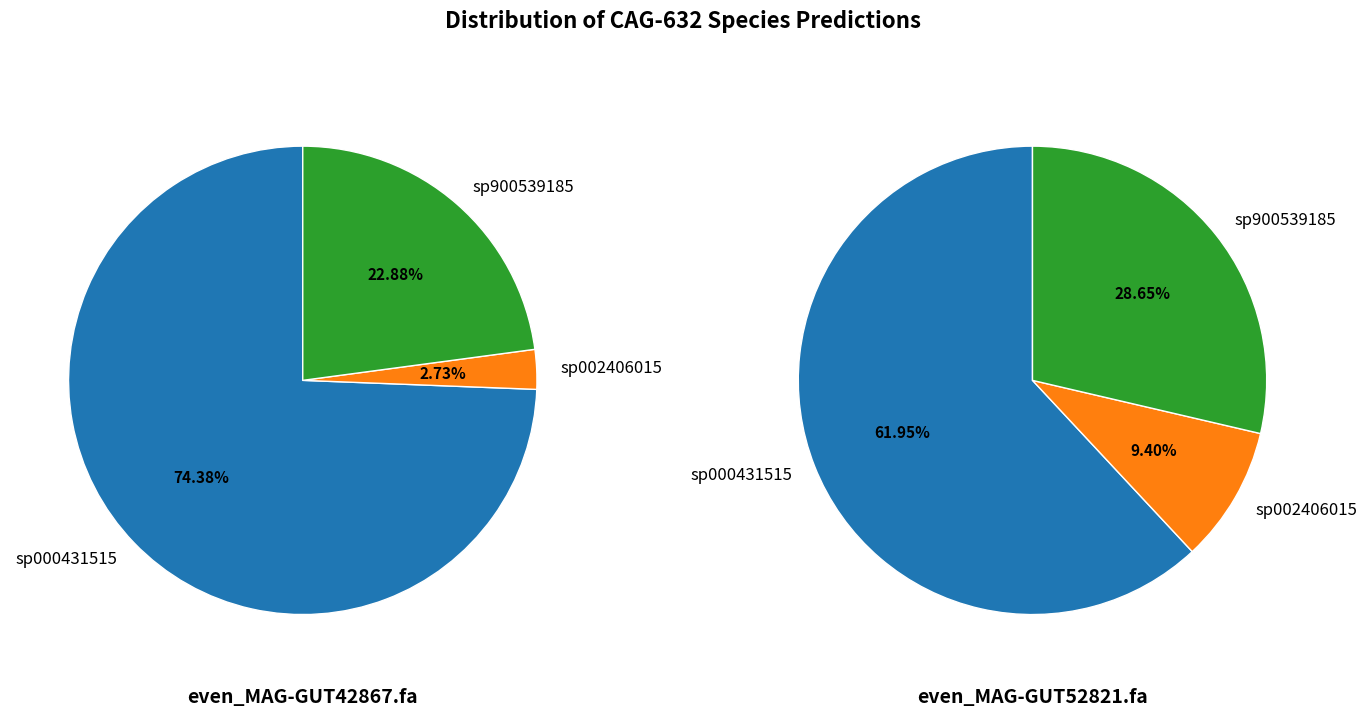

What is the spread (max minus min) of values at even_MAG-GUT42867.fa?

0.7